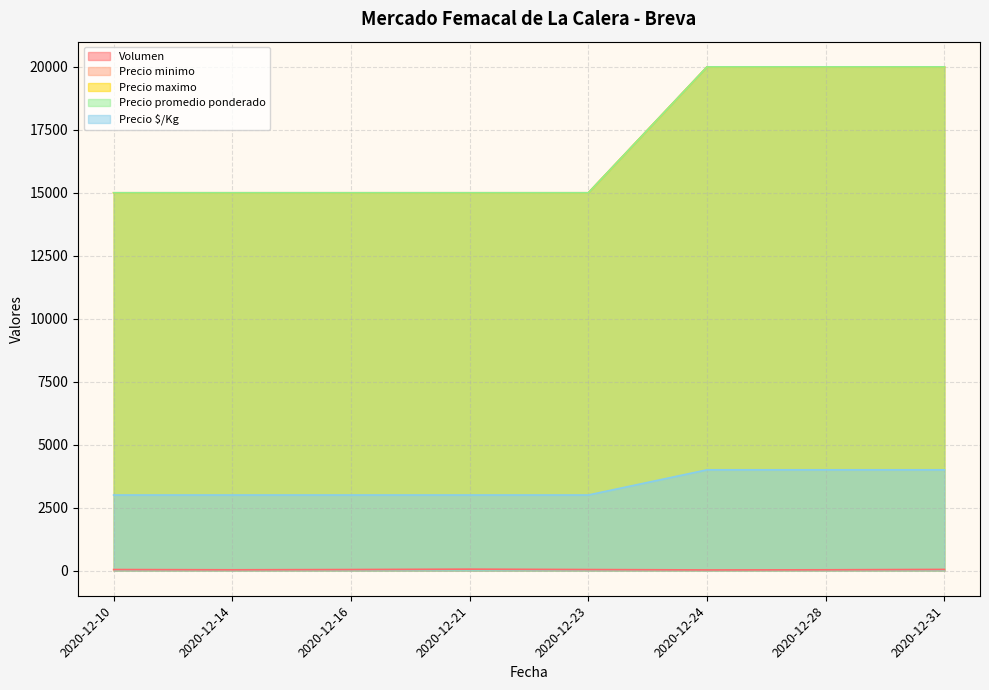

True or false: Volumen and Precio minimo cross at least once.

False